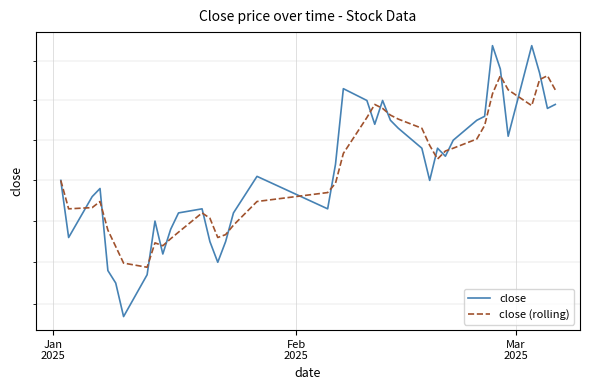

True or false: close (rolling) has more than 0 interior local peaks.

True